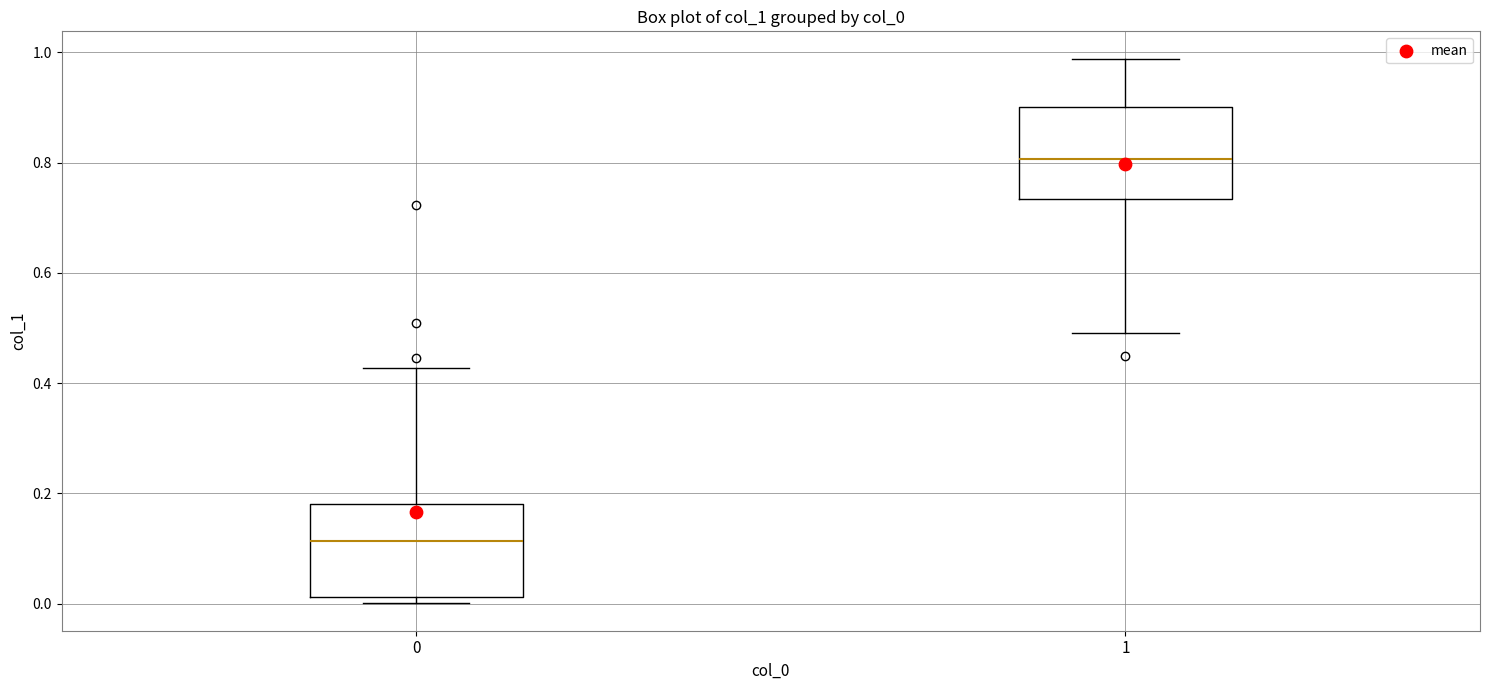

Reading left to right, transcribe this box plot: for each box, give where its median line is, the range the box spans, and where its two whiskers end, as read against the y-axis. The values are not printed on the chart, so give them approximately, as read against the axis.

0: median 0.12, box 0.02 to 0.18, whiskers 0.00 to 0.42
1: median 0.80, box 0.74 to 0.90, whiskers 0.50 to 0.98